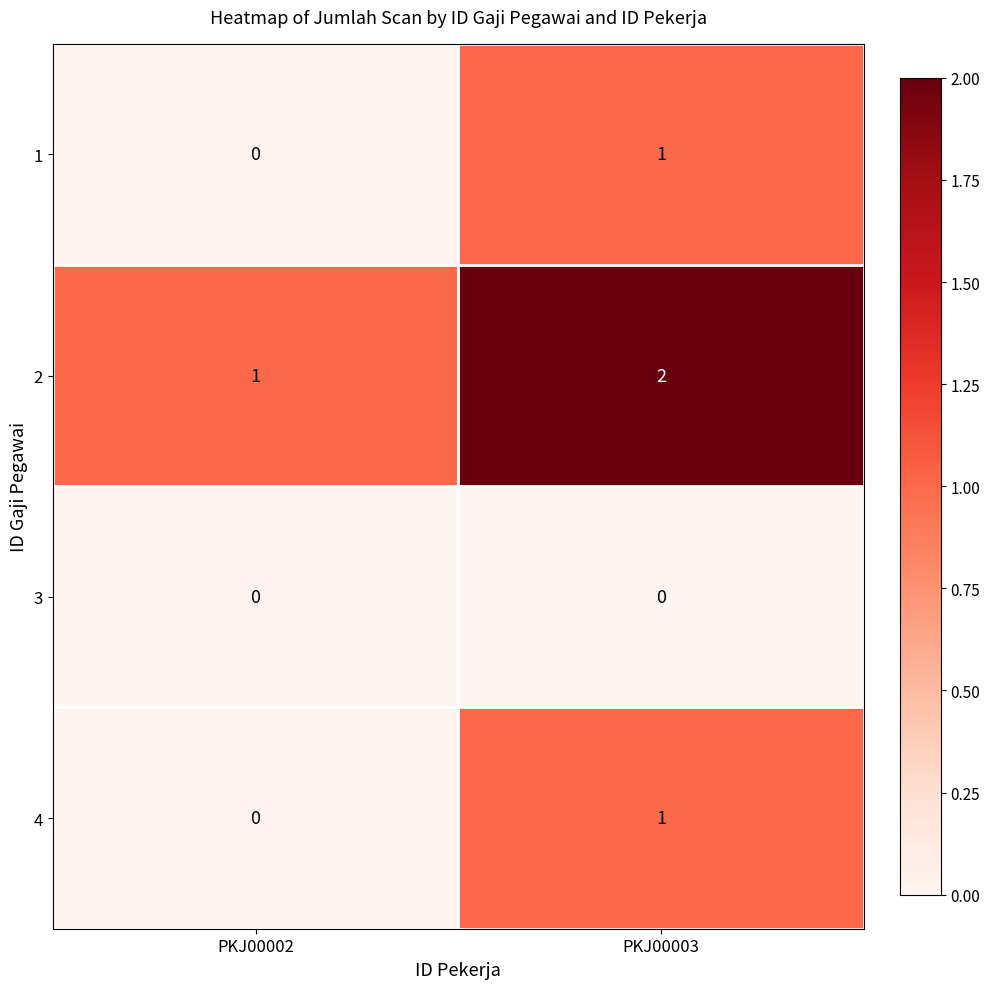

The value of 3 at PKJ00002 is 0. True or false?

True